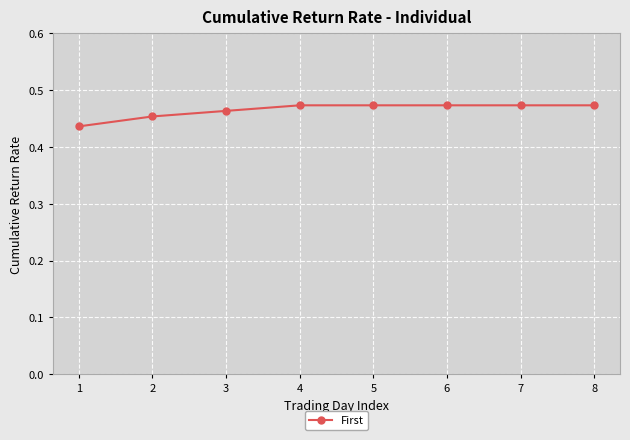

True or false: the data shows 0.7 at 4.

False